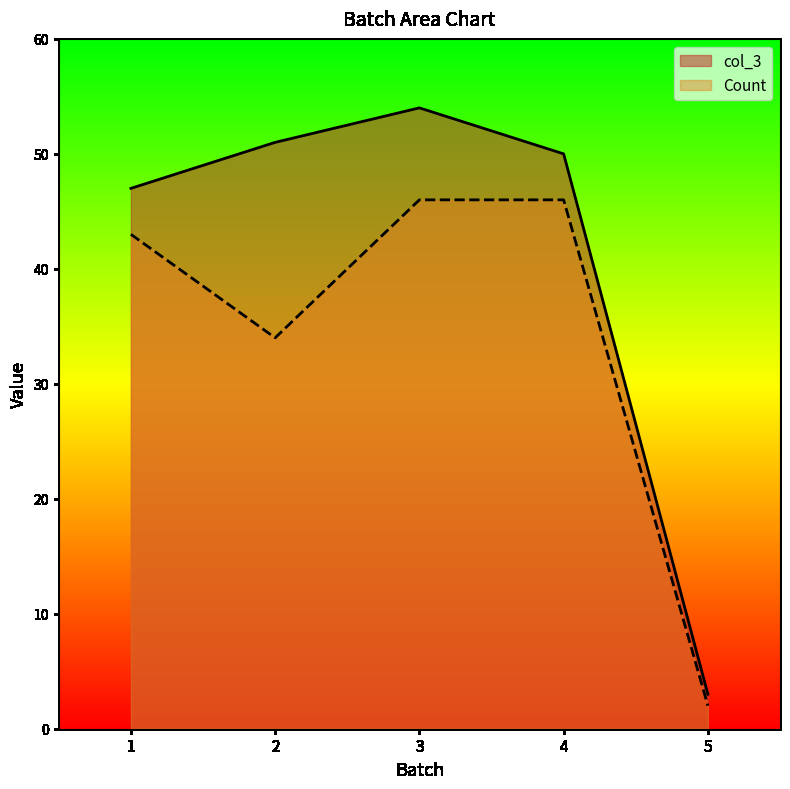

At which label does col_3 reach its minimum?

5